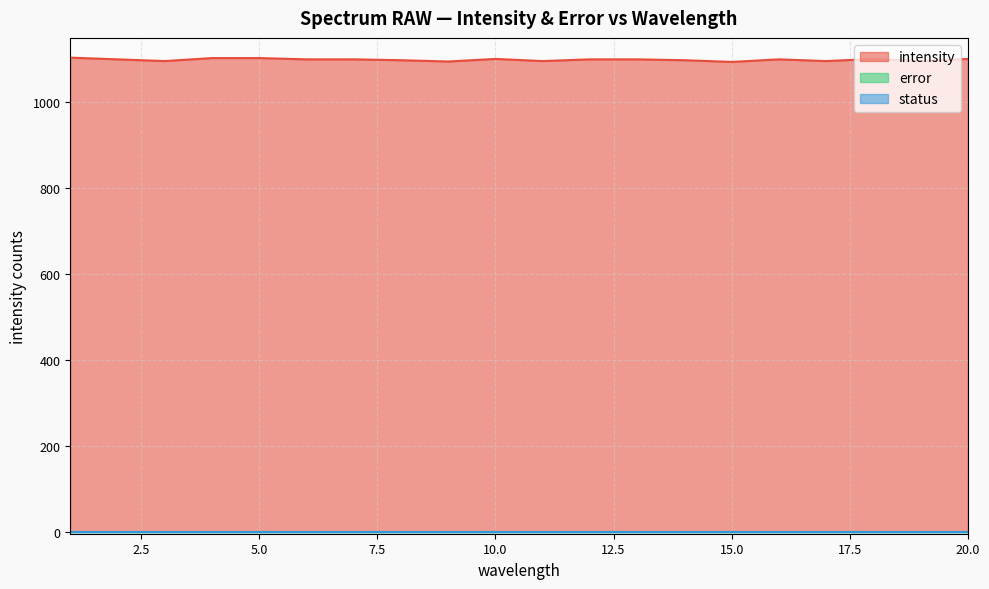

How many values in the intensity series exceed 1100?

6